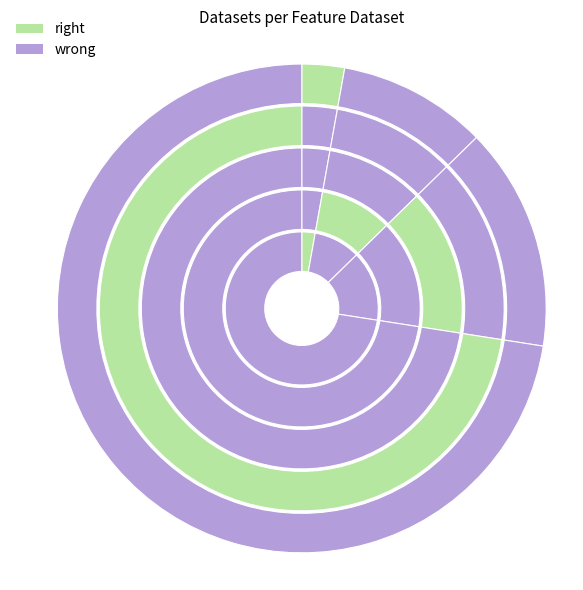

Do INSPIRE.Hydrografie and INSPIRE.Administratieve_eenheden together represent more than half of the pie?

No